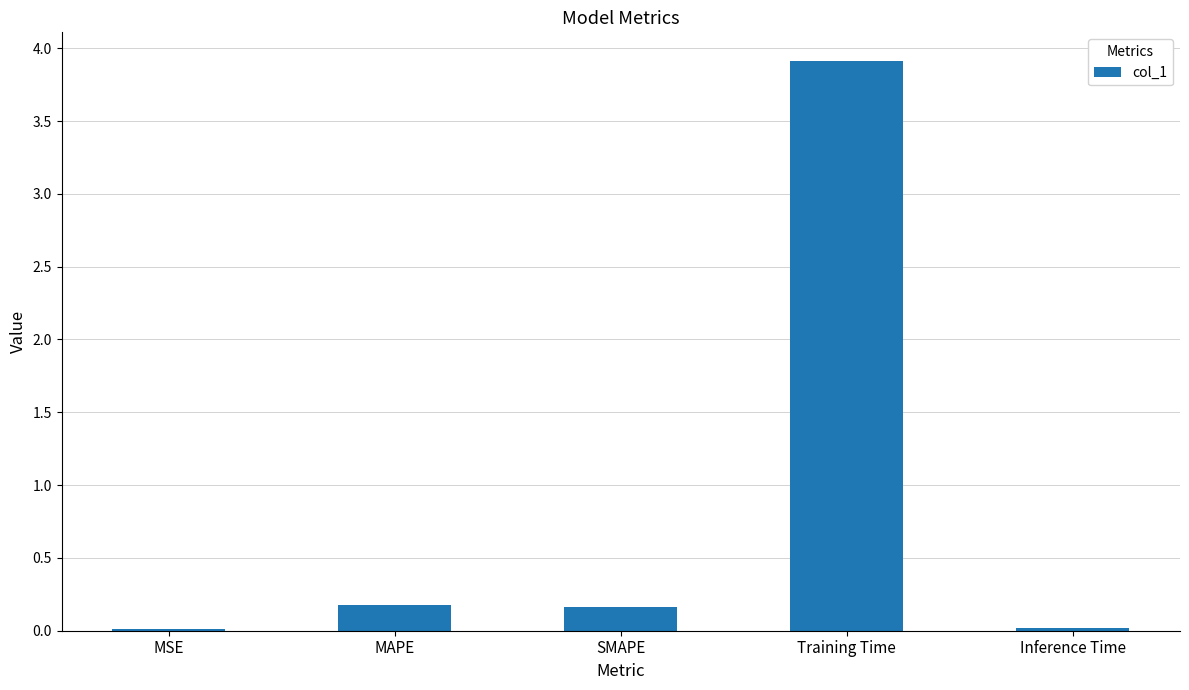

How many distinct data groups are displayed?

1